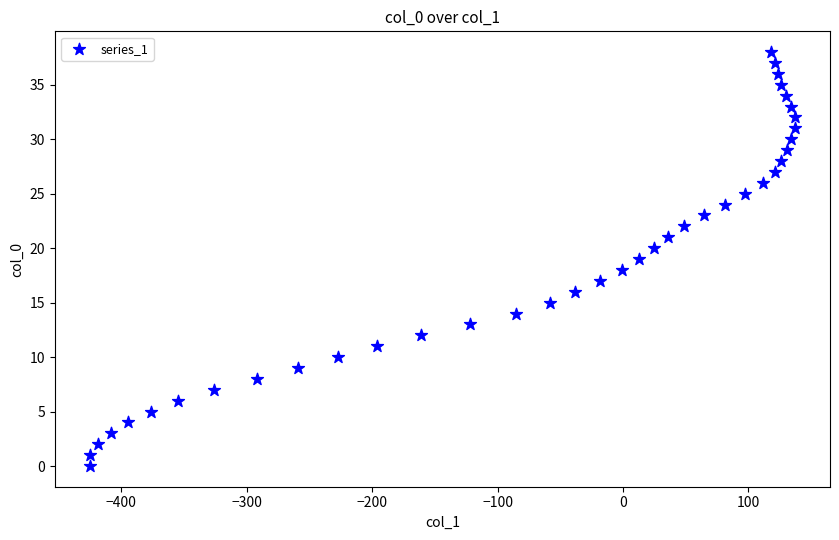

What is the range of Y values (max minus min)?

38